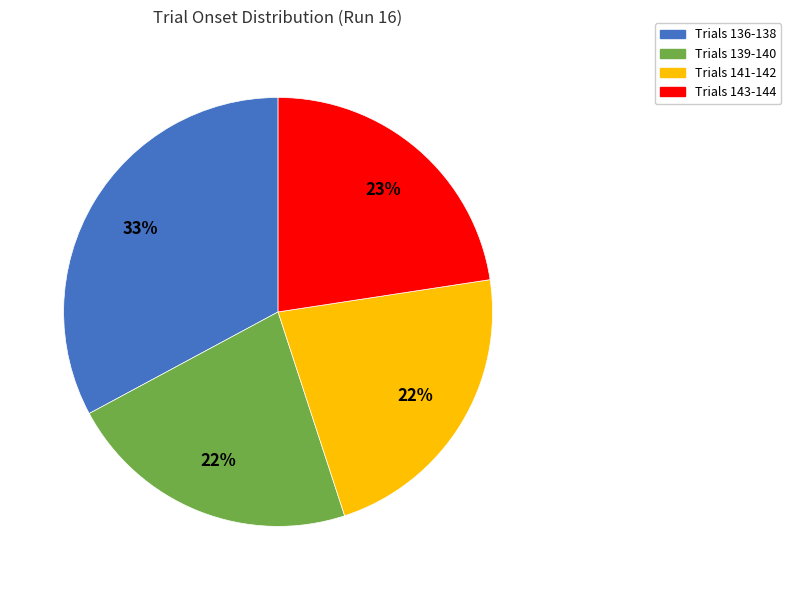

To the nearest percent, what percentage of the pie is Trials 141-142?

22%